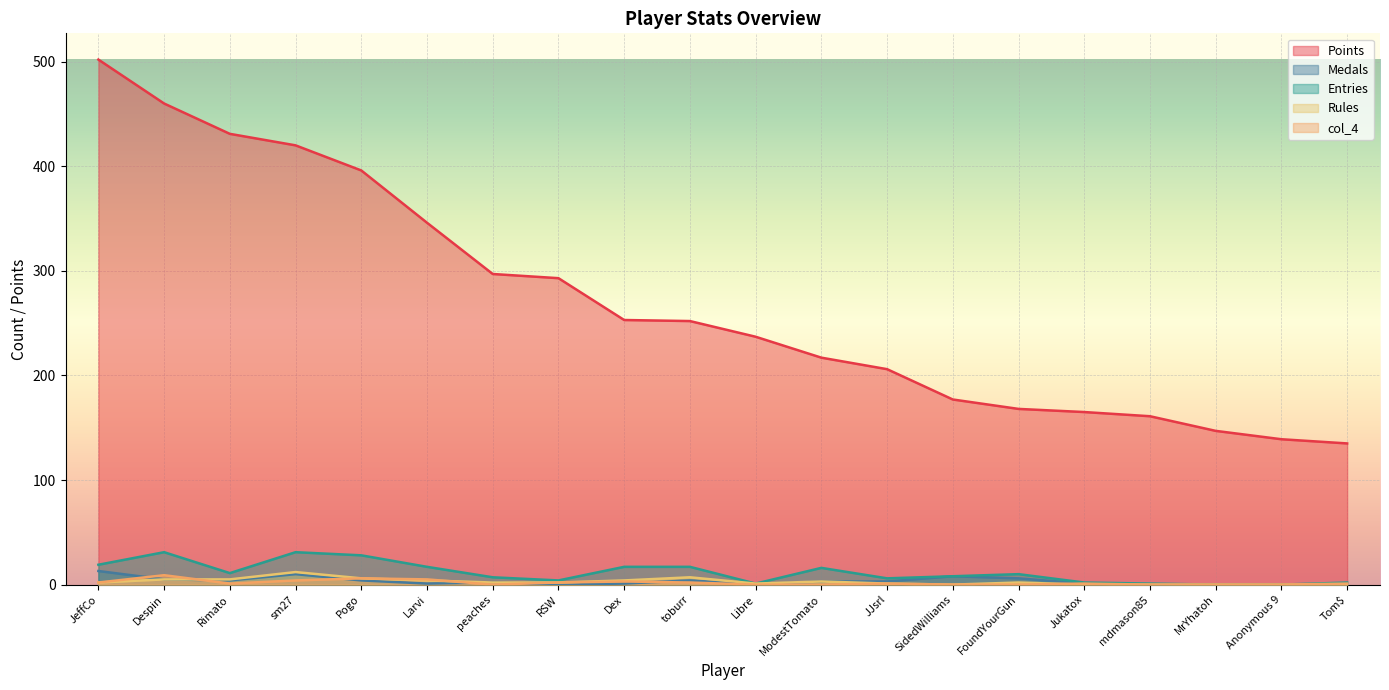

Which category has the lowest value in the Rules series?

SidedWilliams